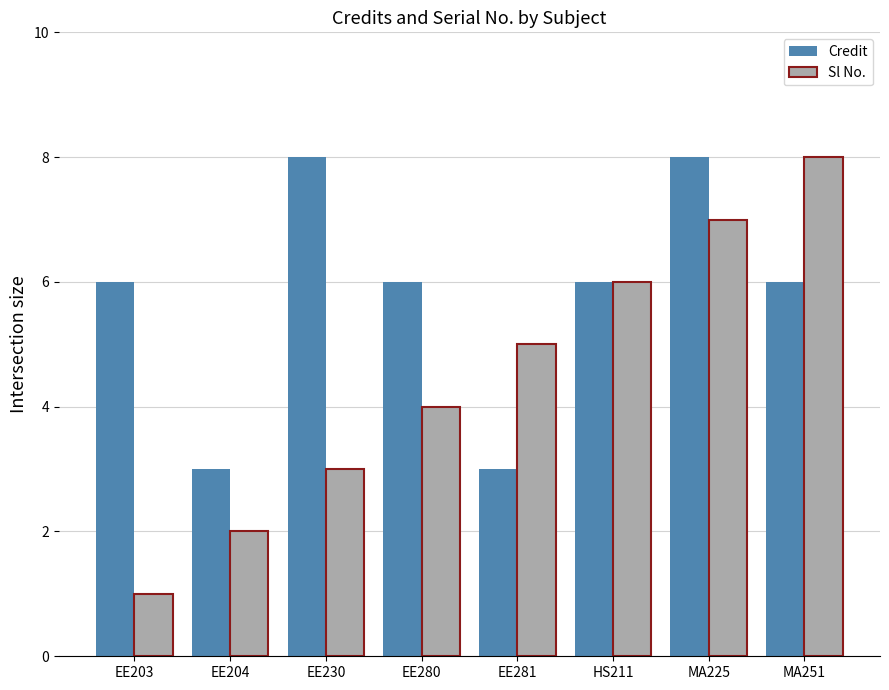

Reading left to right, transcribe all the data shown in this chart.

Credit: 6	3	8	6	3	6	8	6
Sl No.: 1	2	3	4	5	6	7	8